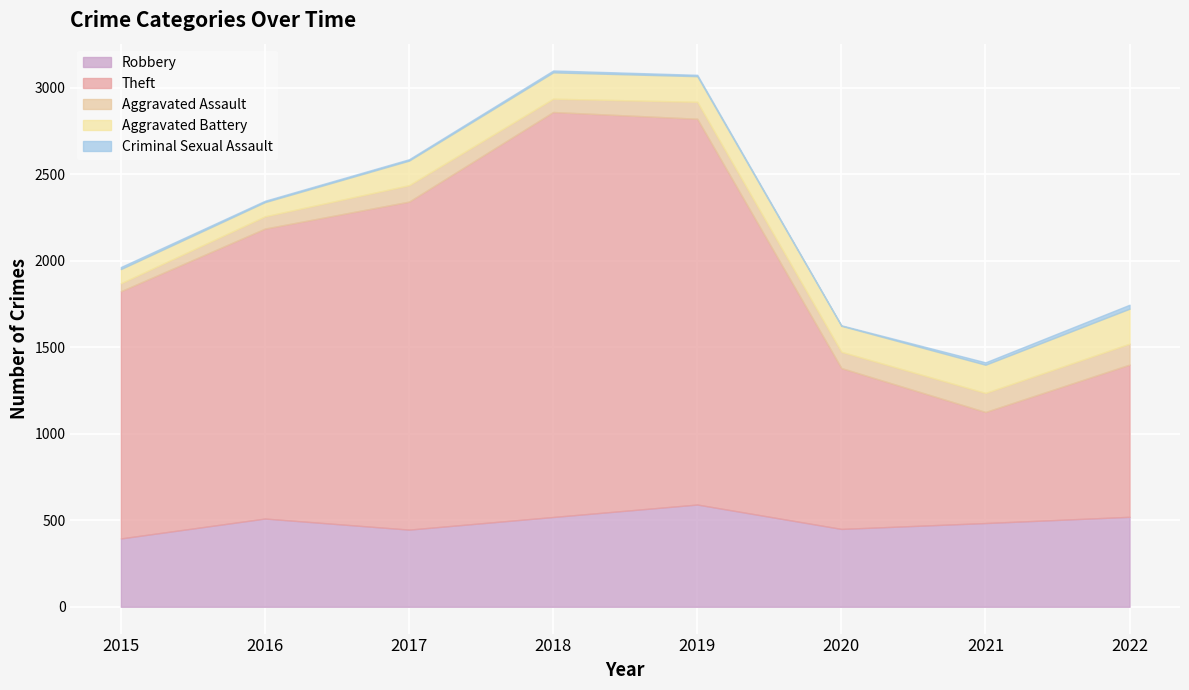

Reading right to left, transcribe all the data shown in this chart.

Robbery: 520	484	450	591	519	446	510	395
Theft: 880	642	930	2230	2341	1896	1676	1429
Aggravated Assault: 121	110	94	98	77	95	71	46
Aggravated Battery: 202	163	150	148	152	142	82	82
Criminal Sexual Assault: 23	14	3	8	11	8	8	12